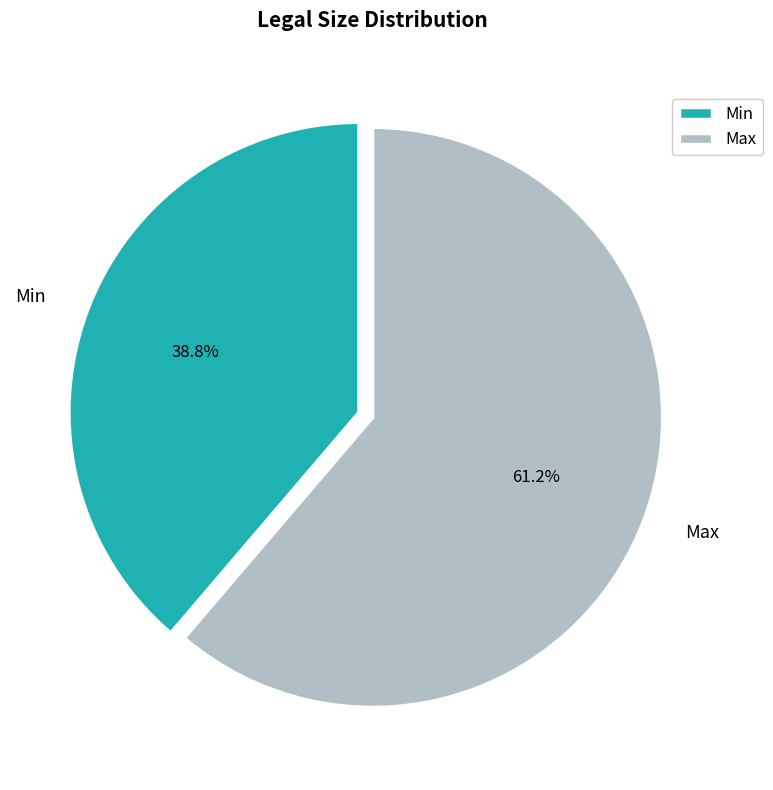

Combined, what portion of the pie is Min and Max?

100.0%